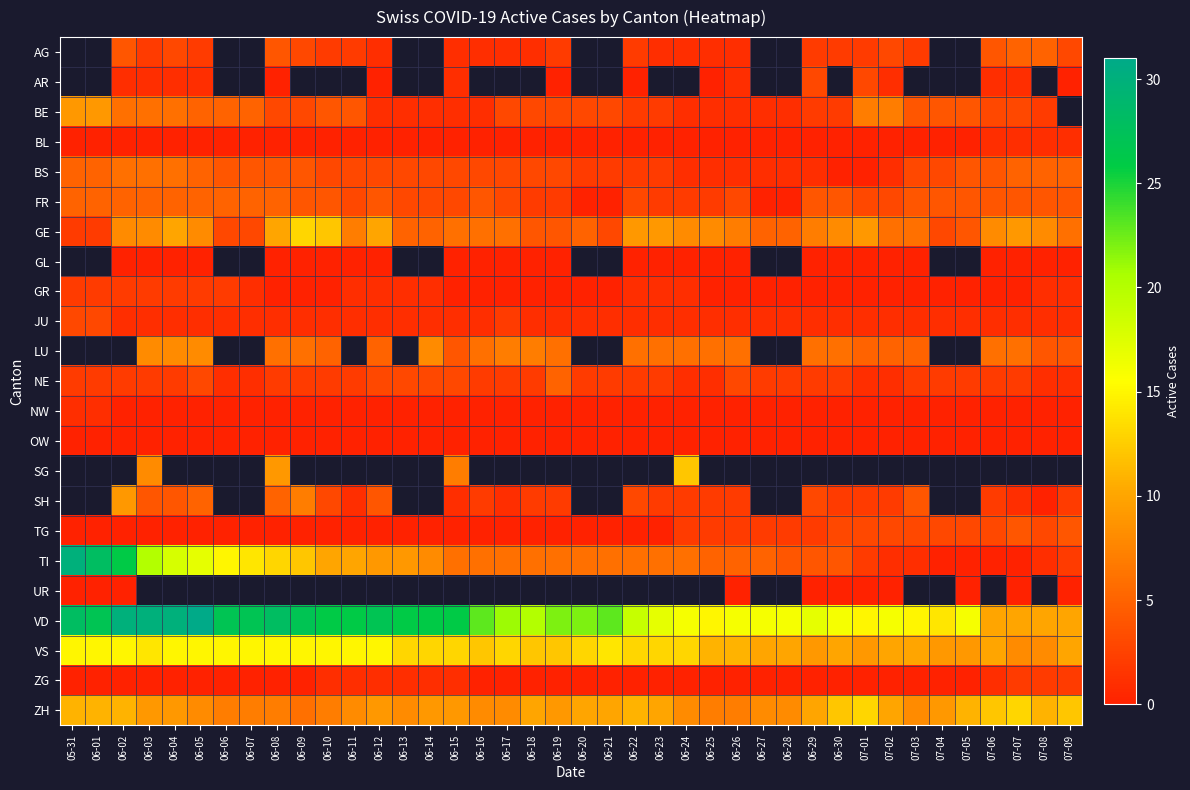

Which series changed the most between 06-09 and 07-09?

VD